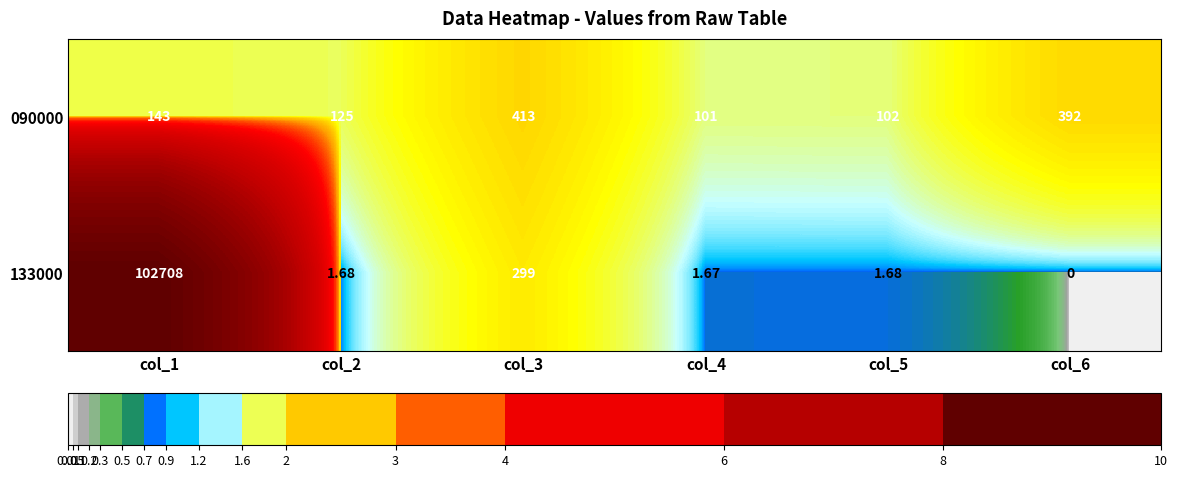

Reading right to left, what are all the values shown in this chart?

090000: col_6=392.0	col_5=102.0	col_4=101.0	col_3=413.0	col_2=125.0	col_1=143.0
133000: col_6=0.0	col_5=1.7	col_4=1.7	col_3=299.0	col_2=1.7	col_1=102708.0